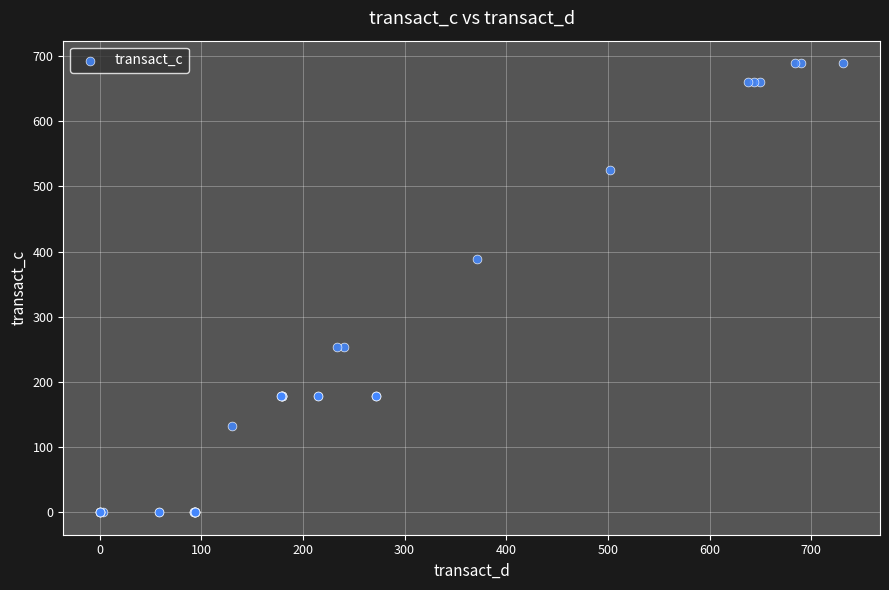

What Y value in the scatter plot is closest to 344?

389.3